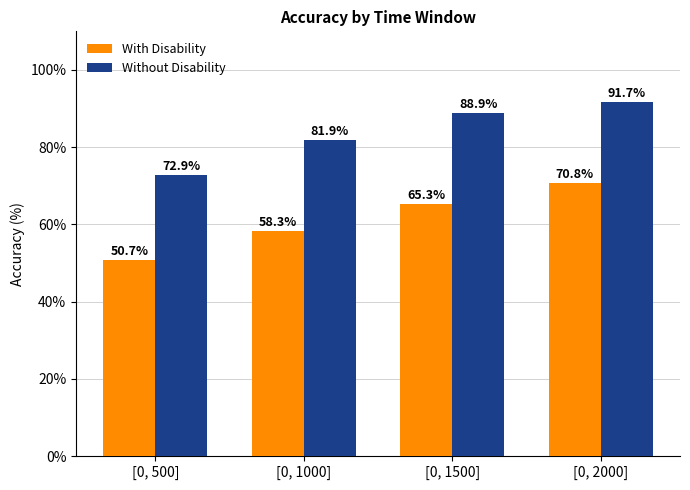

What is the label of the 1st bar from the right?

[0, 2000]